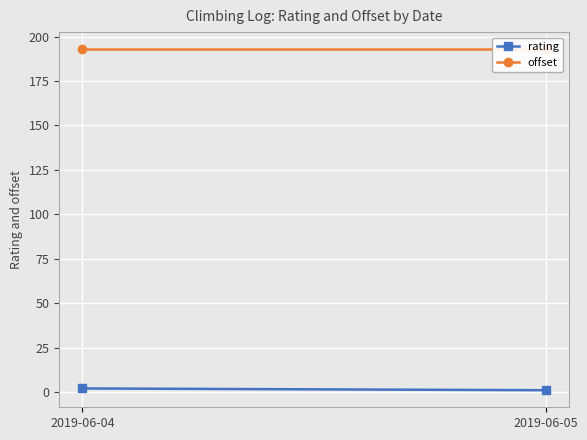

The value of rating at 2019-06-05 is 1.7. True or false?

False